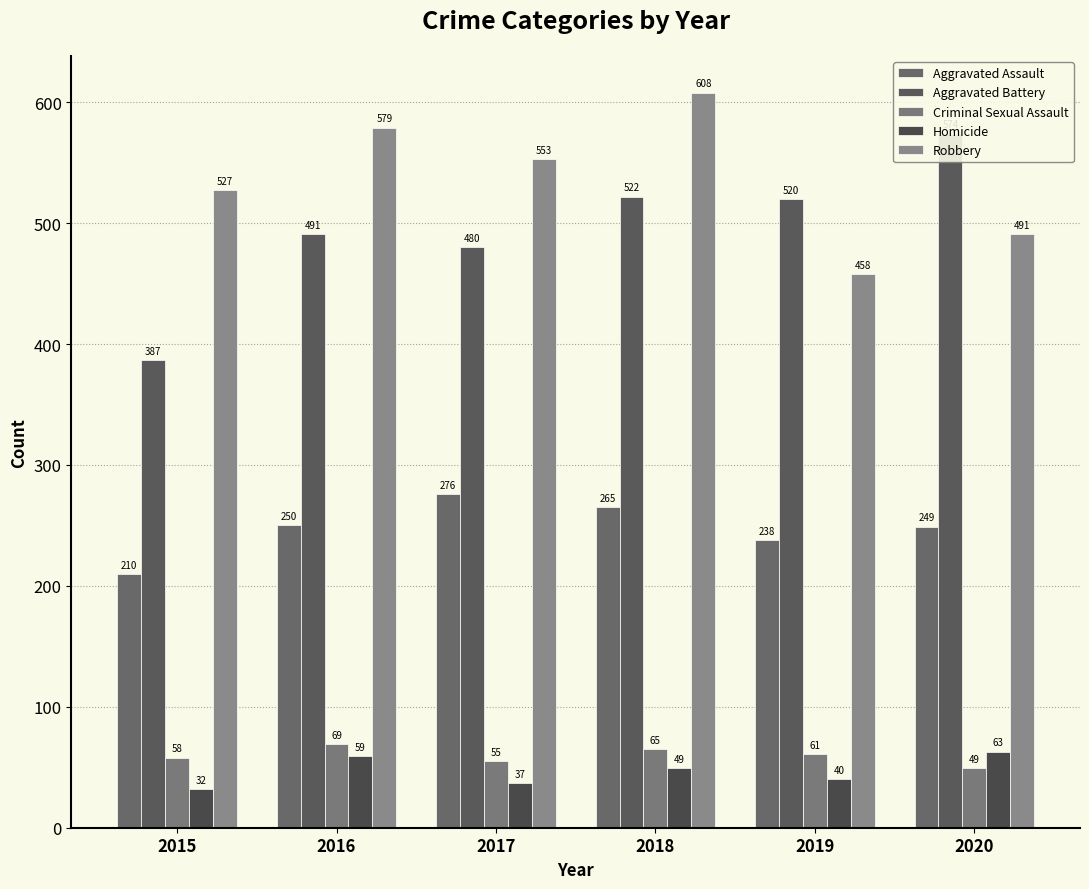

What is the maximum value for Criminal Sexual Assault?

69